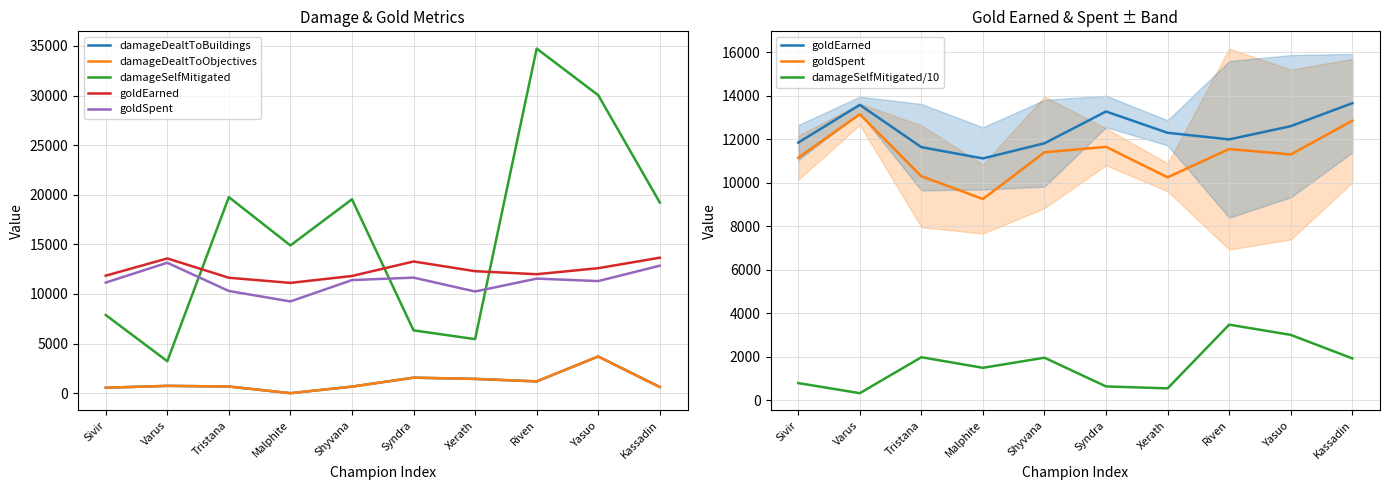

Does the chart have visible grid lines?

Yes